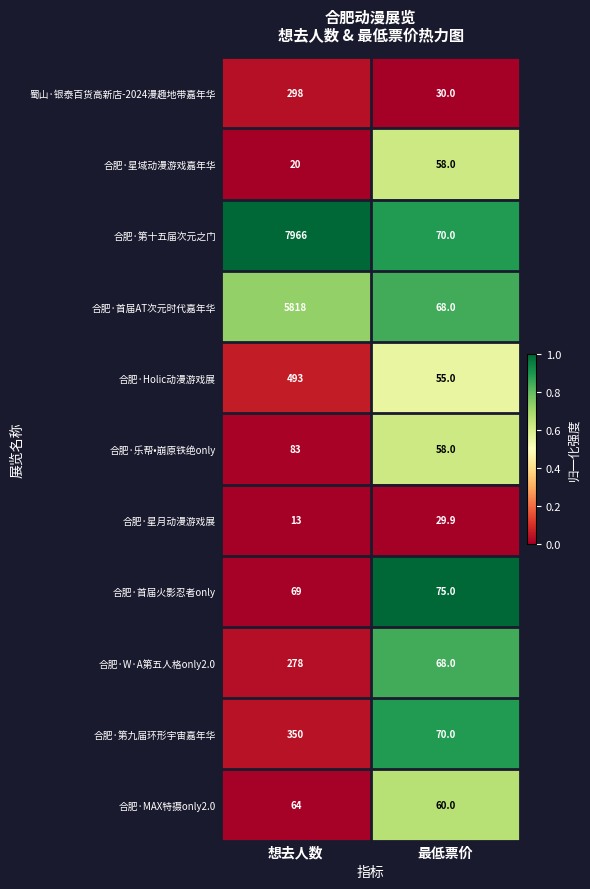

The value of 合肥·首届AT次元时代嘉年华 at 最低票价 is 32.9. True or false?

False